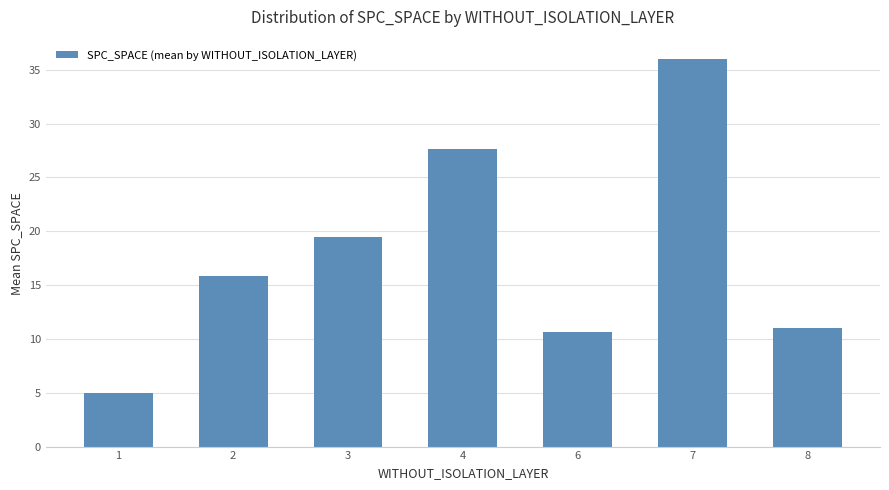

What is the difference between the second highest and second lowest values?

17.1